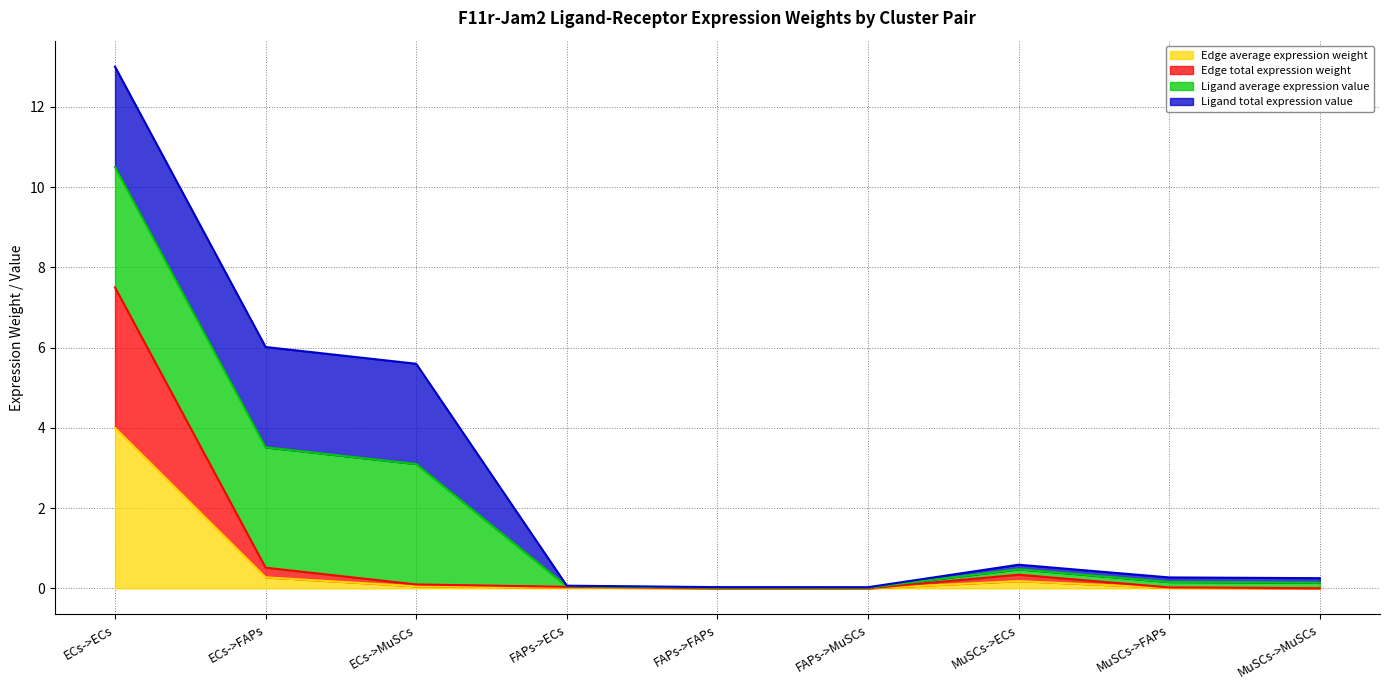

What is the label of the 7th point from the right?

ECs->MuSCs